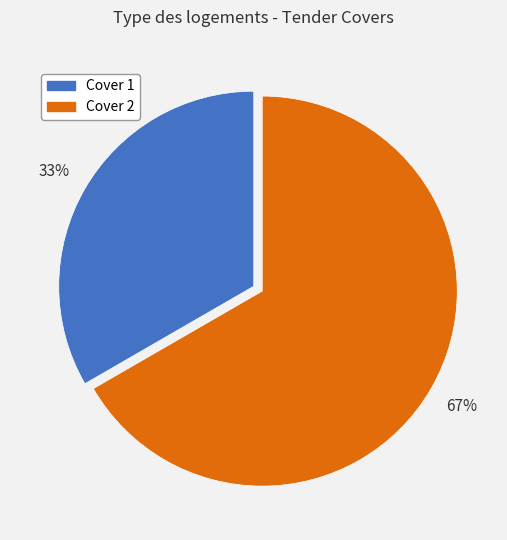

What is the majority slice?

Cover 2